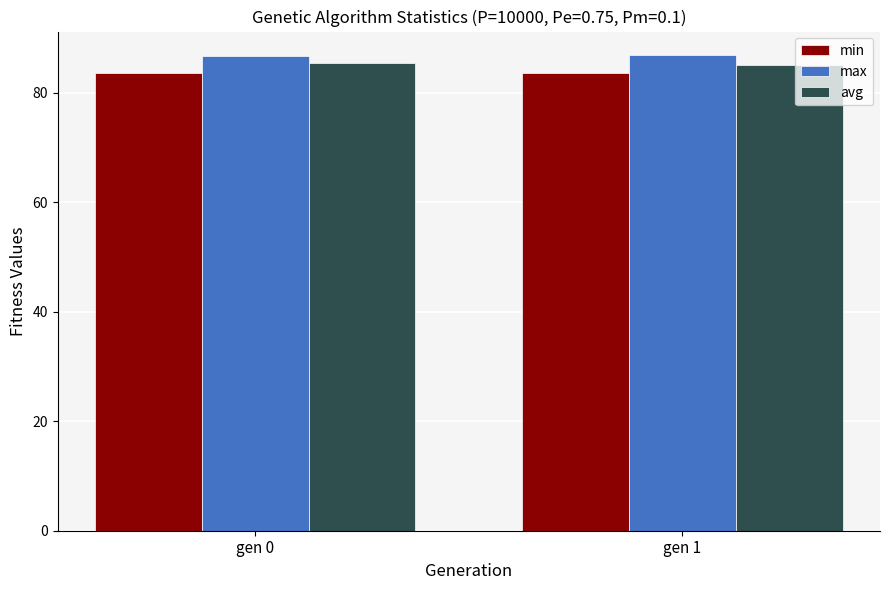

How many bars are there in total?

6